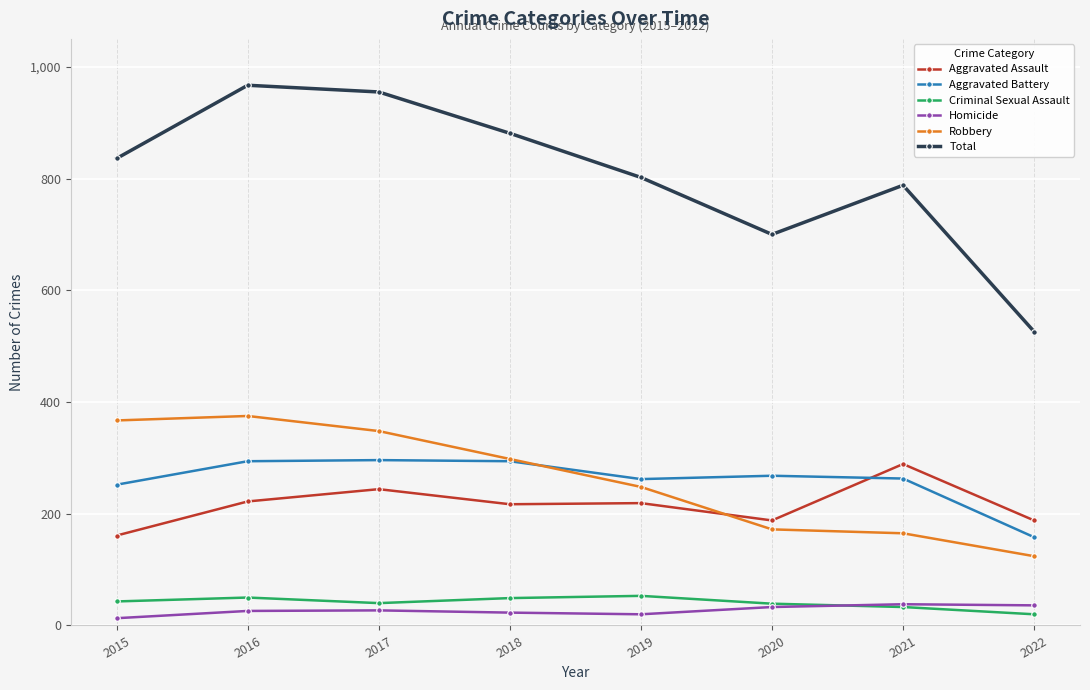

Which series has the widest spread of values?

Total